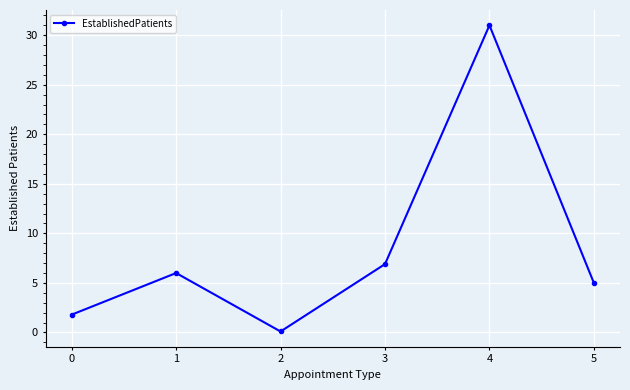

Where is the first local minimum?

2